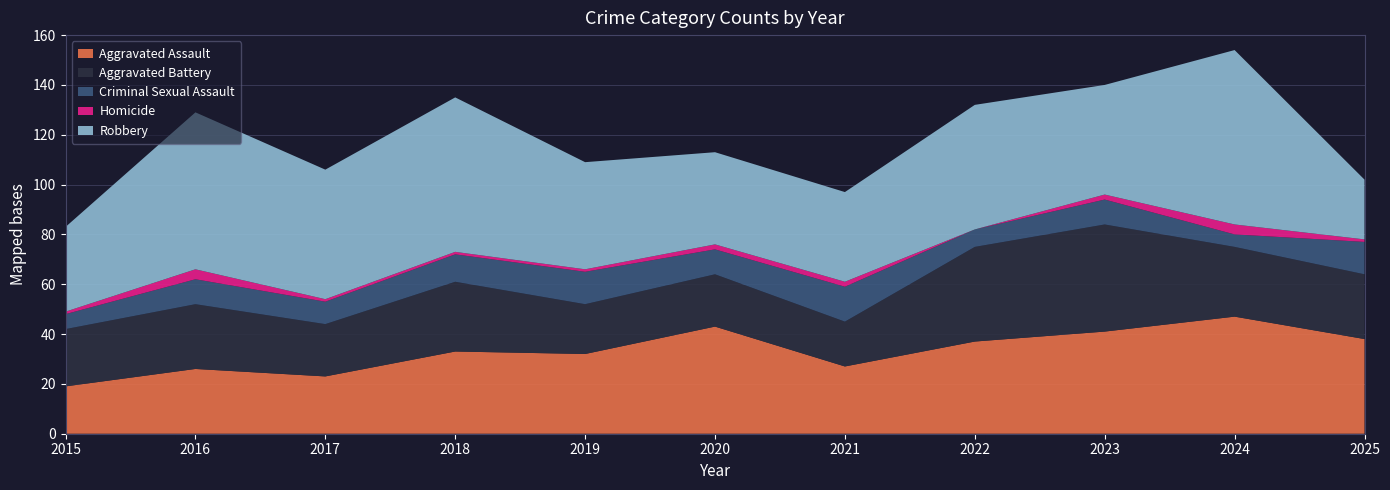

Reading right to left, extract all data points from this chart.

Aggravated Assault: 2025=38	2024=47	2023=41	2022=37	2021=27	2020=43	2019=32	2018=33	2017=23	2016=26	2015=19
Aggravated Battery: 2025=26	2024=28	2023=43	2022=38	2021=18	2020=21	2019=20	2018=28	2017=21	2016=26	2015=23
Criminal Sexual Assault: 2025=13	2024=5	2023=10	2022=7	2021=14	2020=10	2019=13	2018=11	2017=9	2016=10	2015=6
Homicide: 2025=1	2024=4	2023=2	2022=0	2021=2	2020=2	2019=1	2018=1	2017=1	2016=4	2015=1
Robbery: 2025=24	2024=70	2023=44	2022=50	2021=36	2020=37	2019=43	2018=62	2017=52	2016=63	2015=34